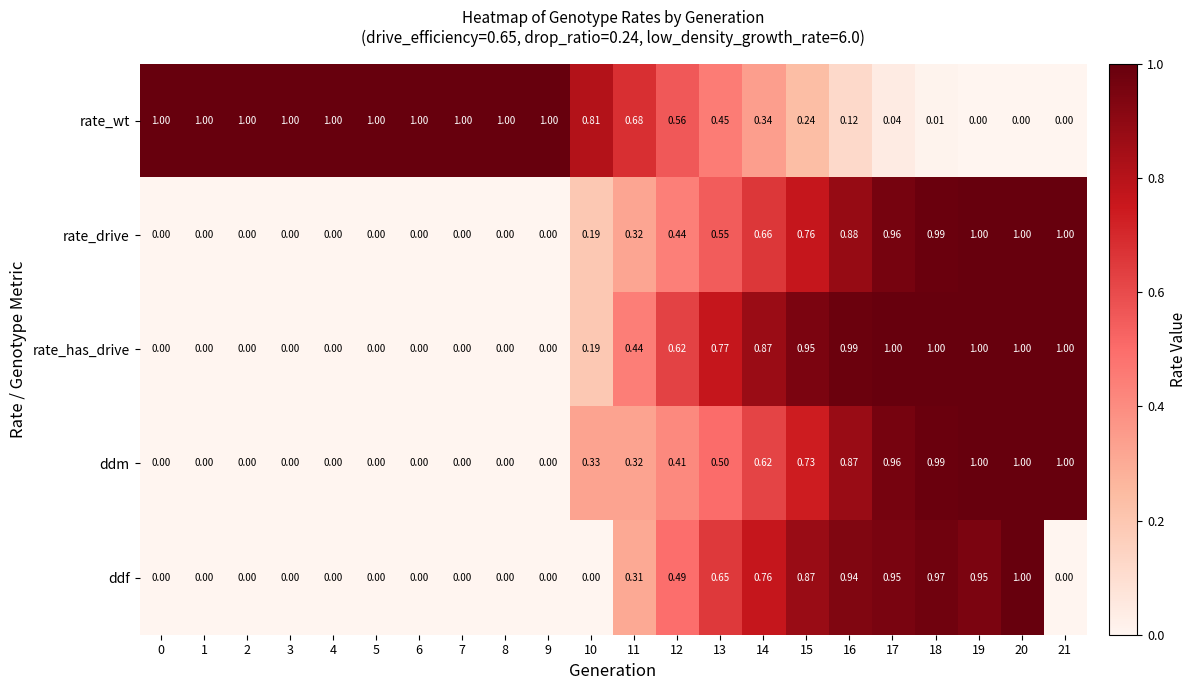

At which category is the sum across all series the highest?

20